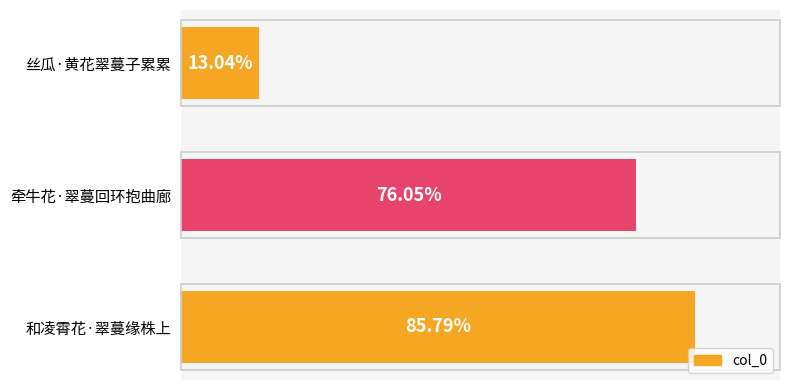

Does the chart contain any negative values?

No